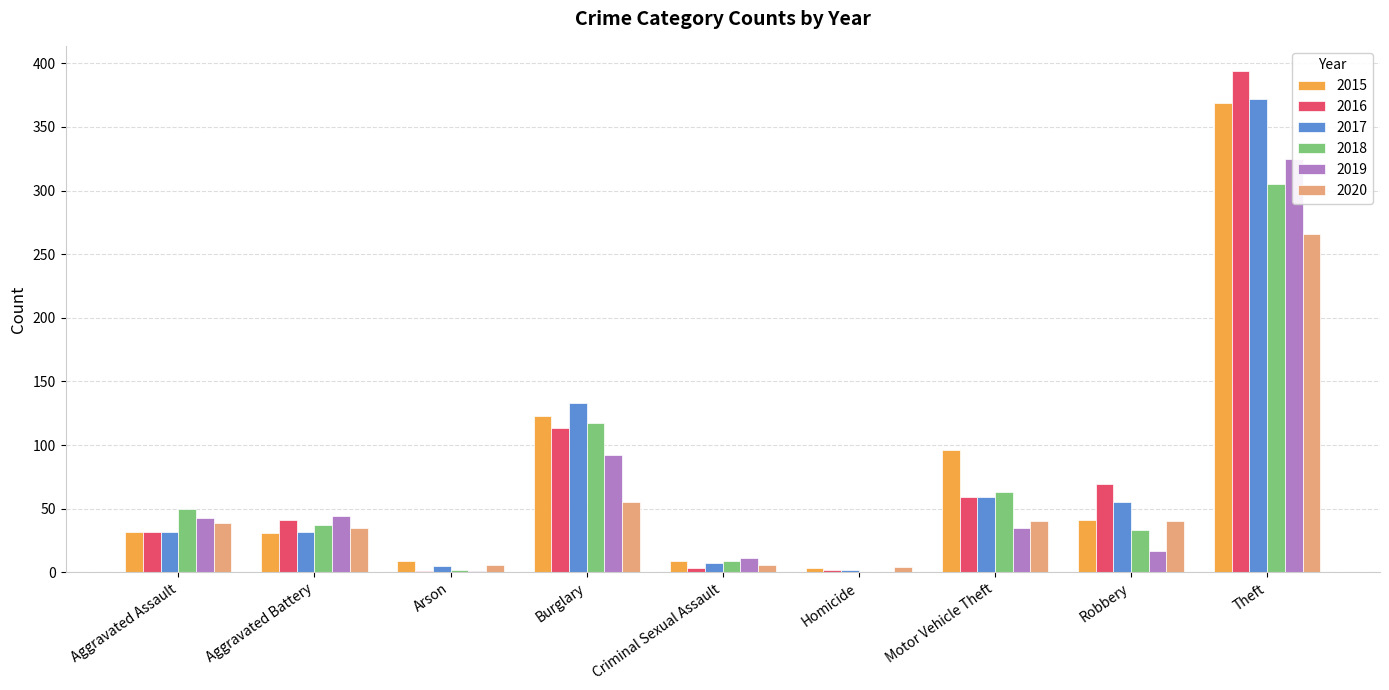

Where does the 2019 series first go above 35?

Aggravated Assault